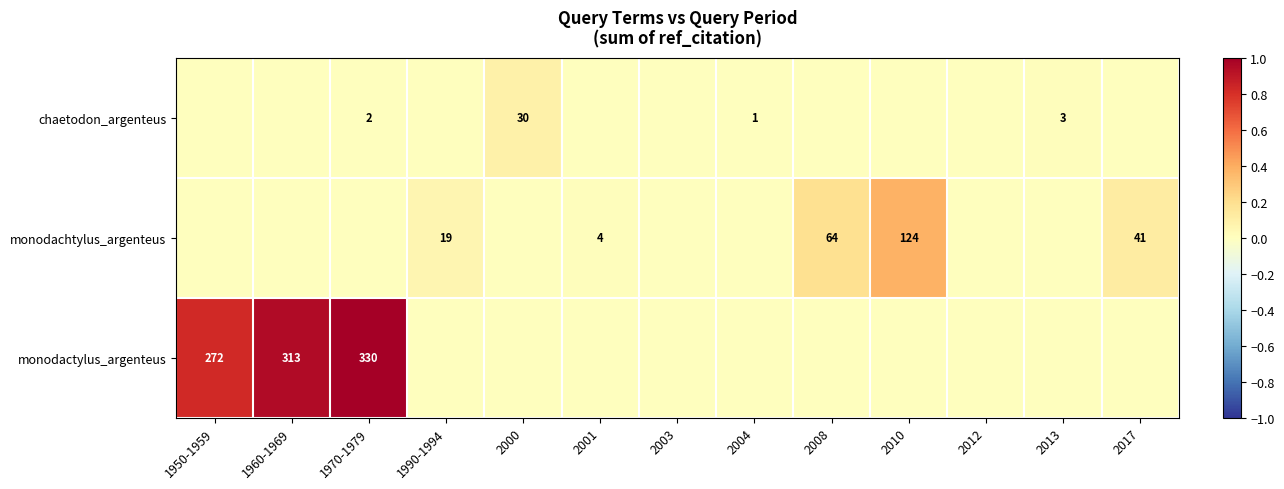

True or false: monodachtylus_argenteus has a value of 4 at 2001.

True